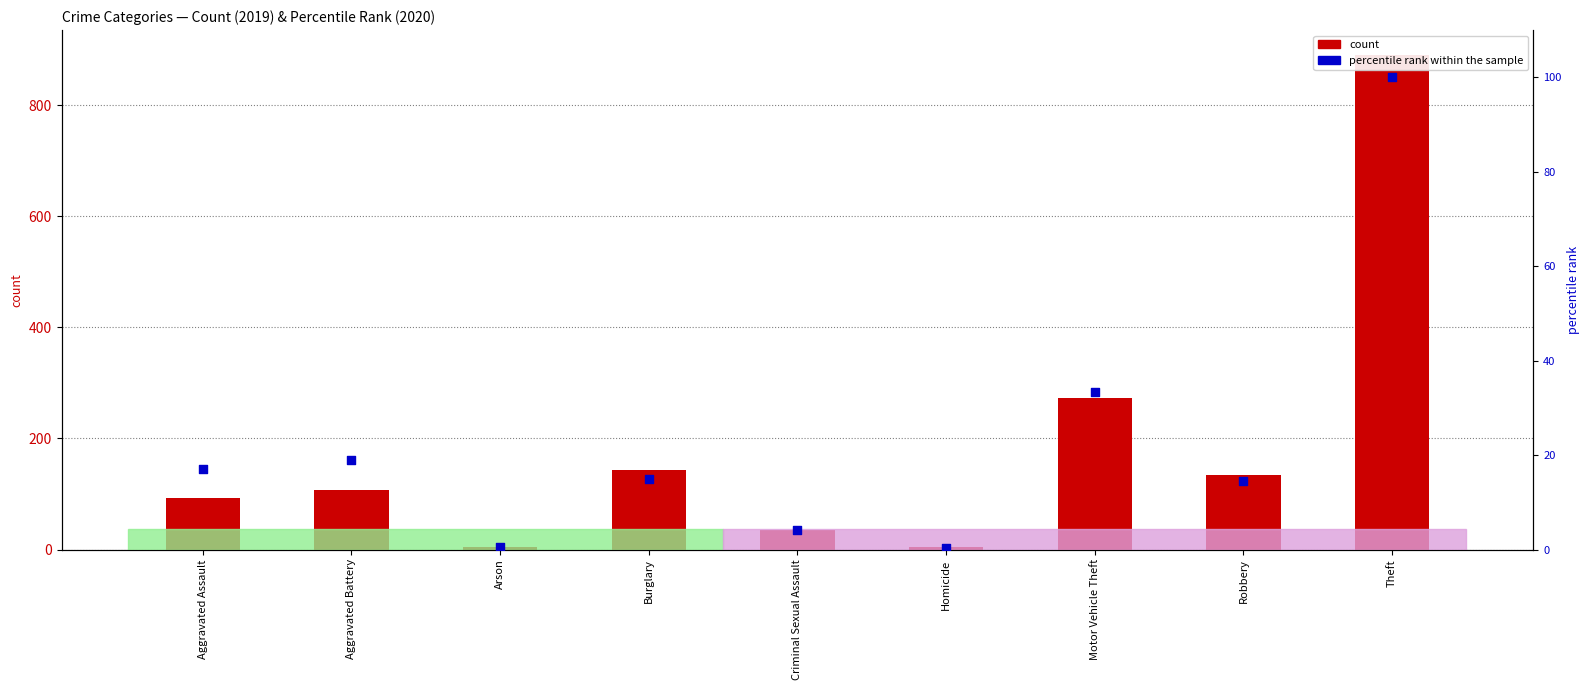

Which series has the largest total across all categories?

count